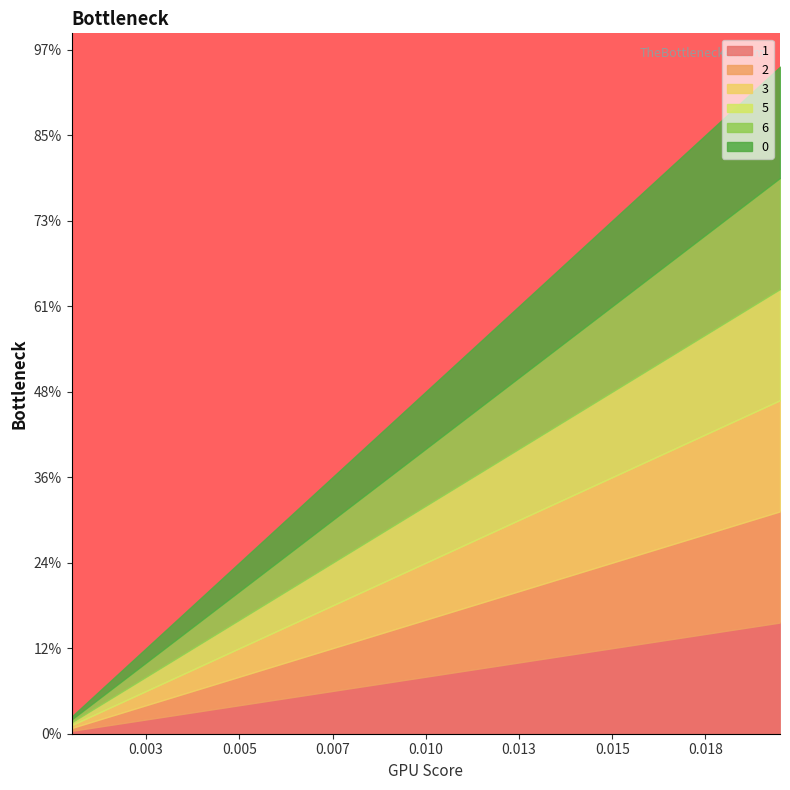

At how many categories does at least one series exceed 0?

20